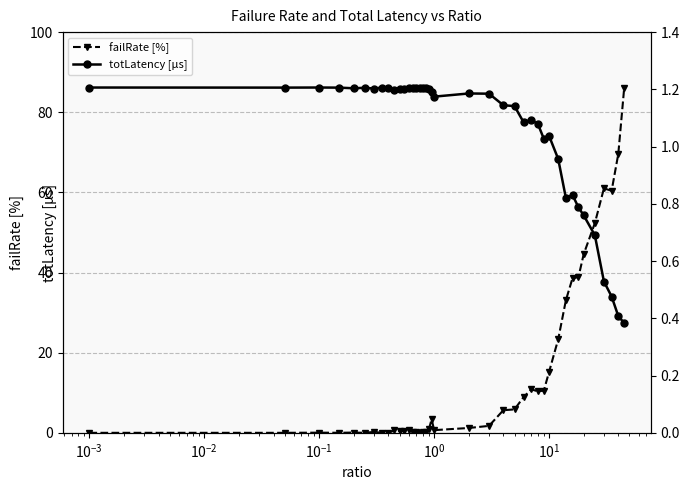

Does the chart display data point markers on the line(s)?

Yes